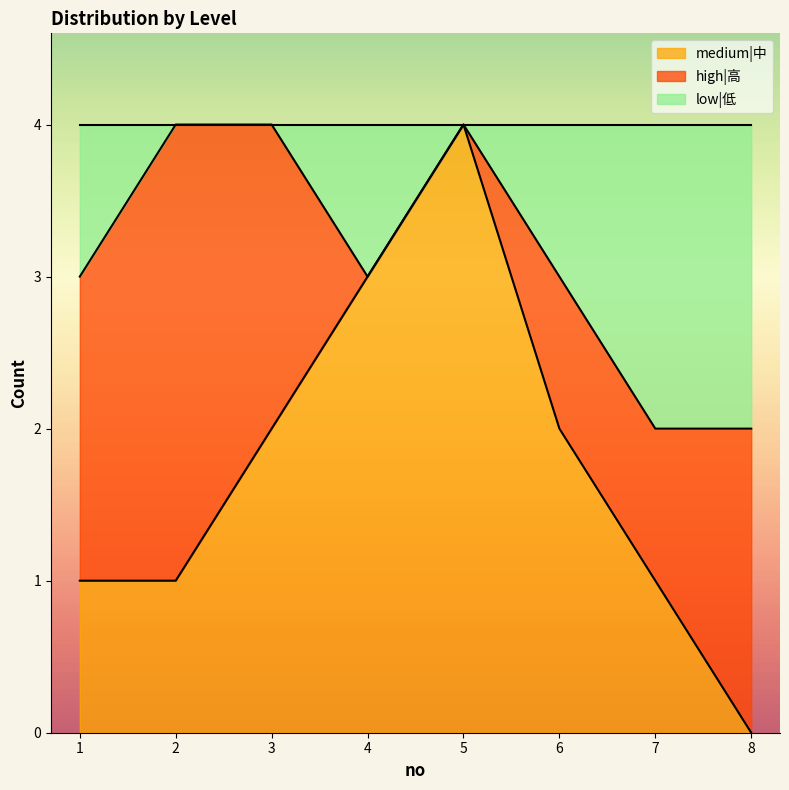

What is the difference between the low|低 values at 3 and 7?

2